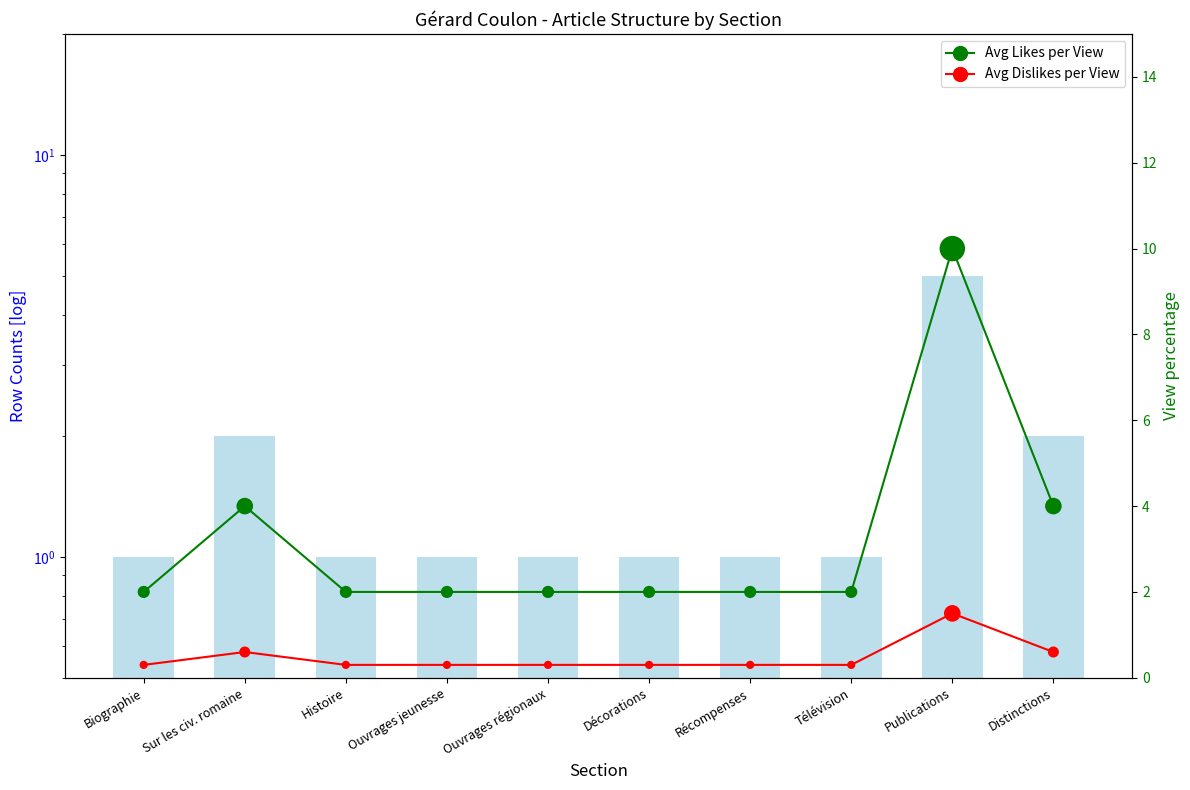

At how many categories does at least one series exceed 8?

1